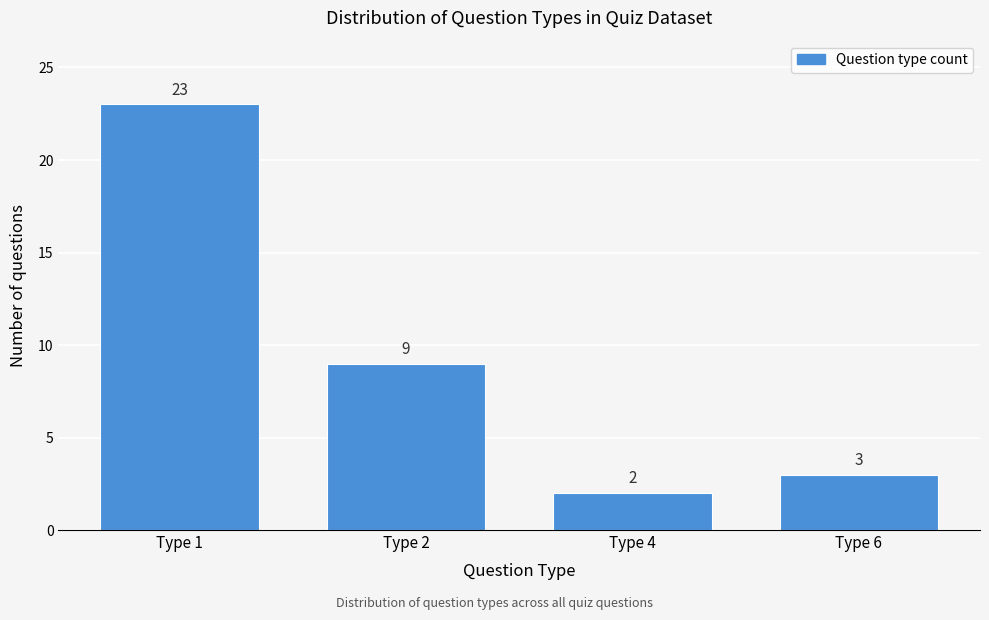

Reading right to left, extract all data points from this chart.

3	2	9	23